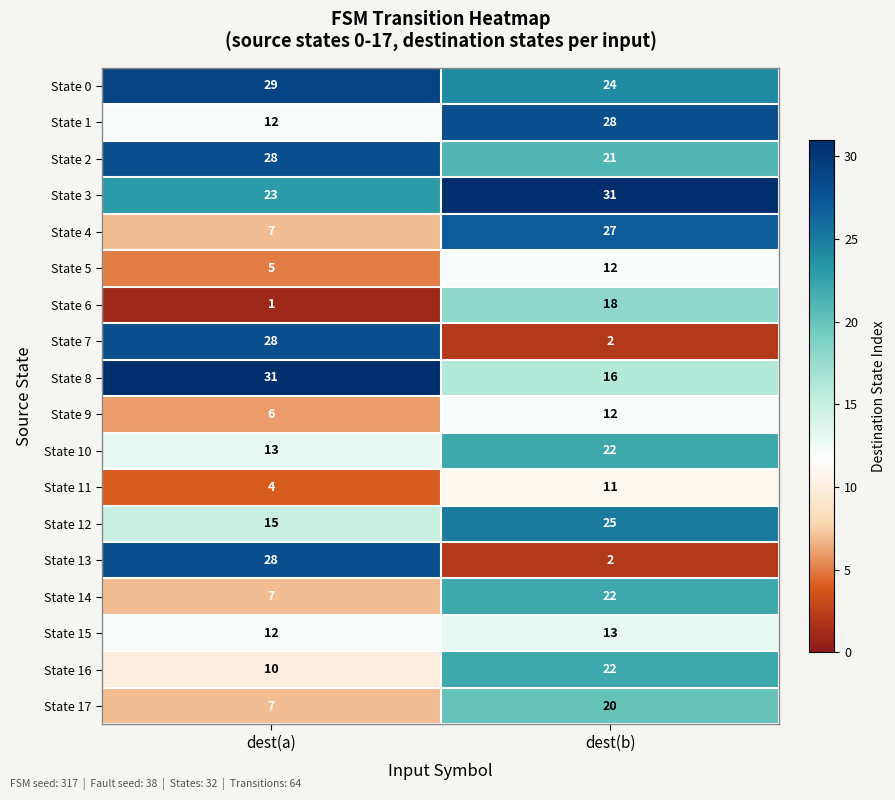

What is the difference between the highest and lowest values at dest(b)?

29